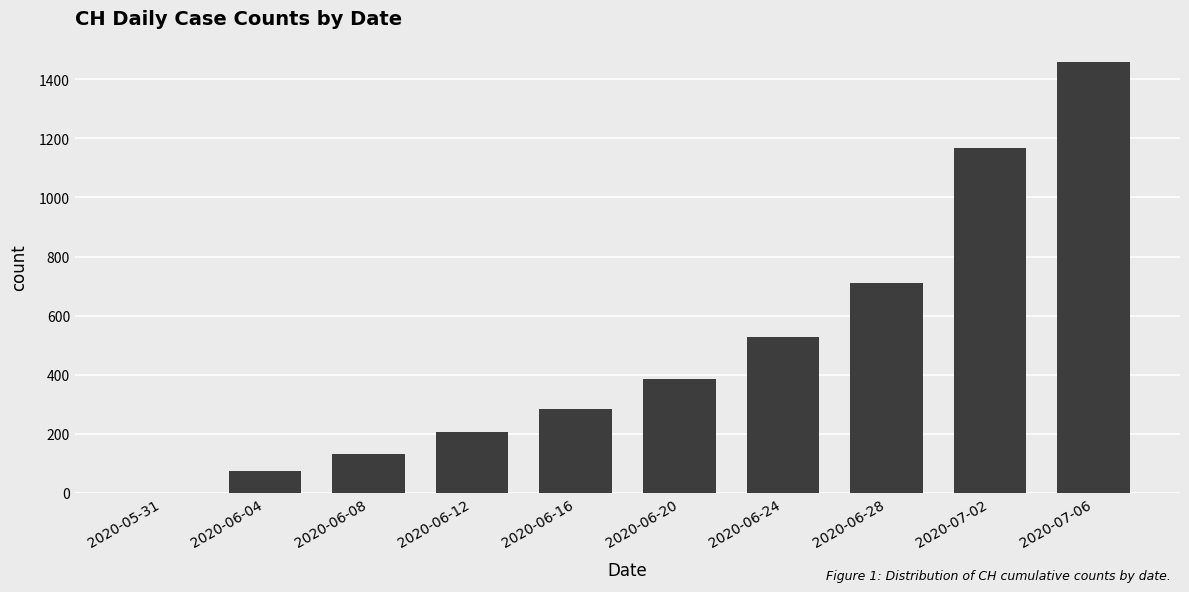

Reading right to left, what are all the values shown in this chart?

2020-07-06=1458	2020-07-02=1166	2020-06-28=709	2020-06-24=526	2020-06-20=387	2020-06-16=284	2020-06-12=205	2020-06-08=132	2020-06-04=74	2020-05-31=0